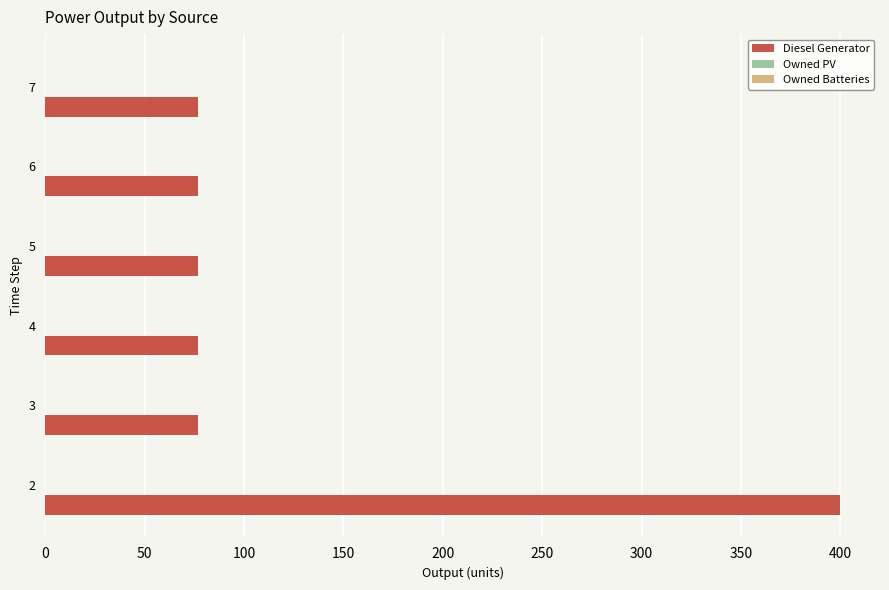

Approximately how many times larger is the value at 3 compared to 5?

1.0